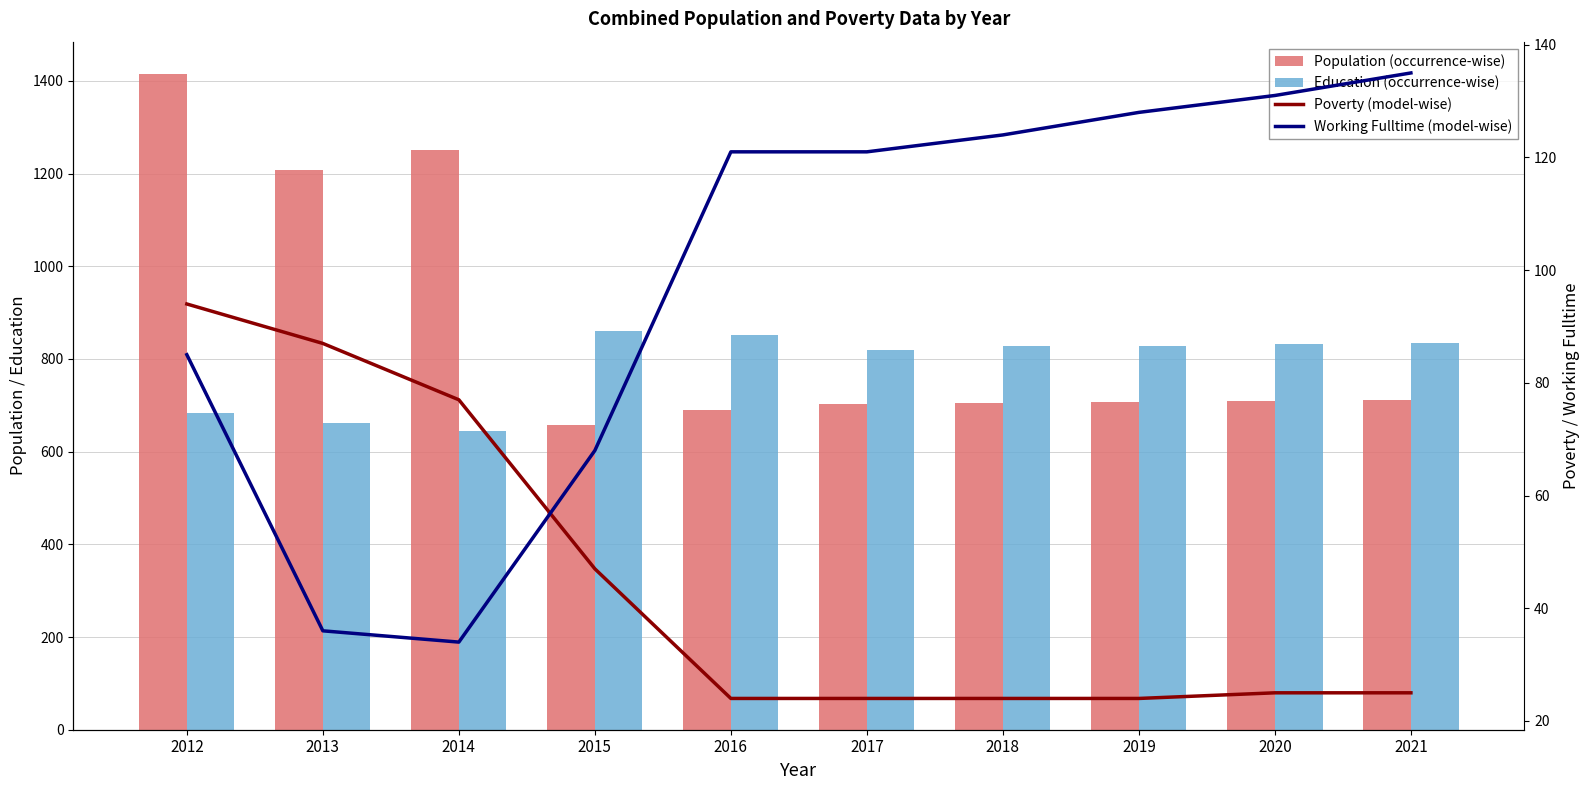

What is the greatest value displayed?

1414